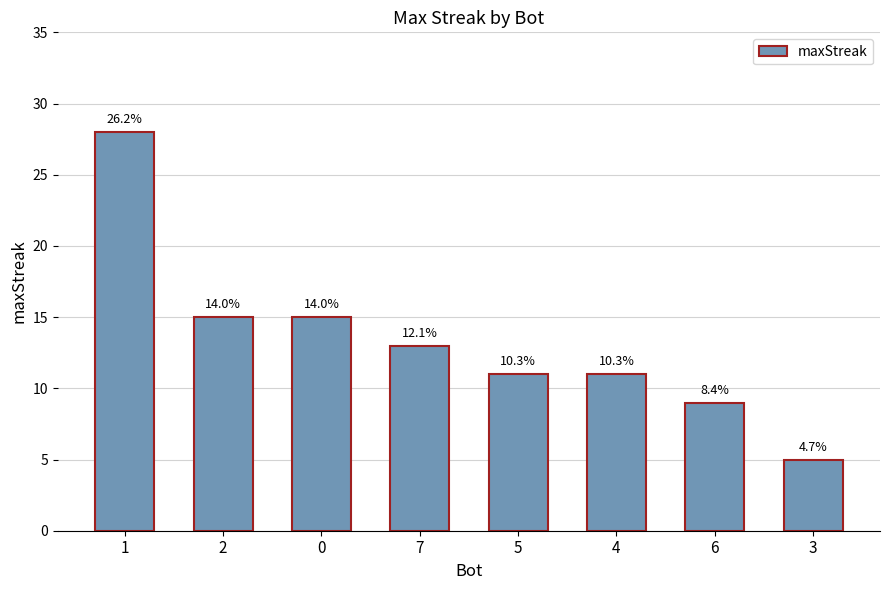

Reading left to right, transcribe all the data shown in this chart.

28	15	15	13	11	11	9	5